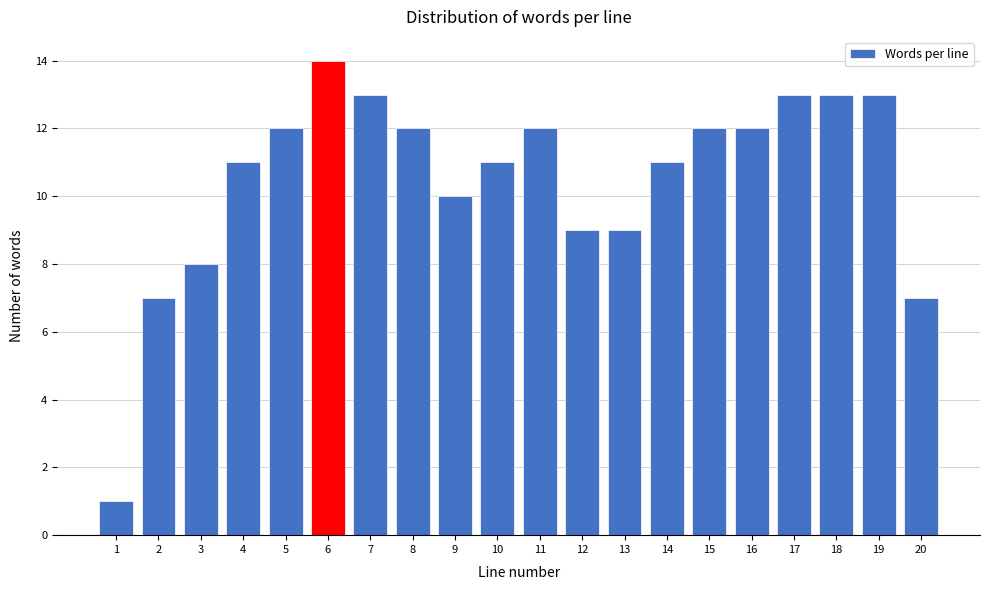

Reading right to left, extract all data points from this chart.

7	13	13	13	12	12	11	9	9	12	11	10	12	13	14	12	11	8	7	1